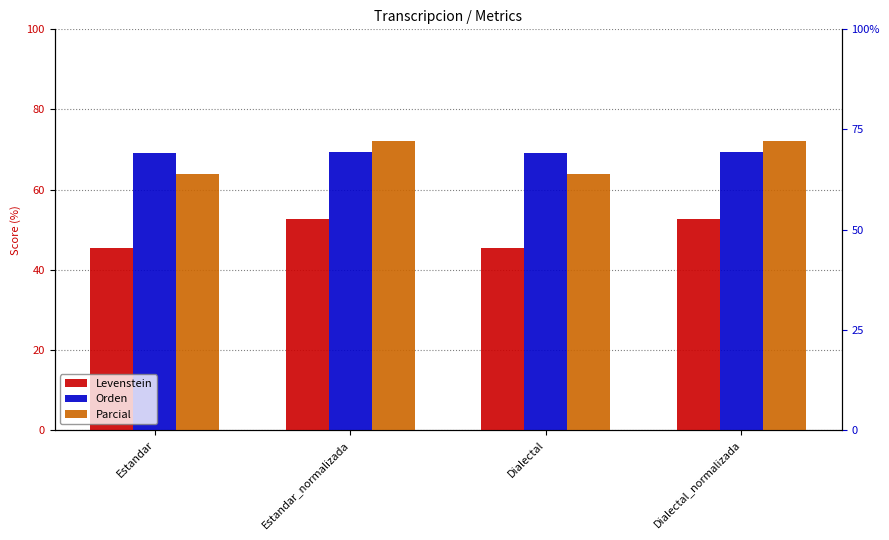

How many values in the Parcial series exceed 72?

2